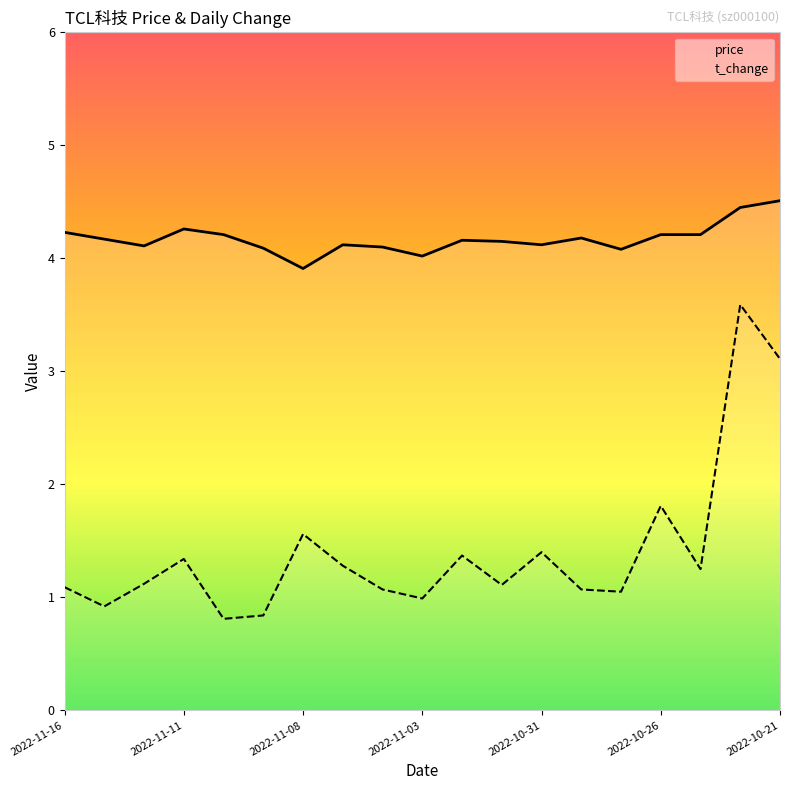

What are all the series names shown in the legend?

price, t_change